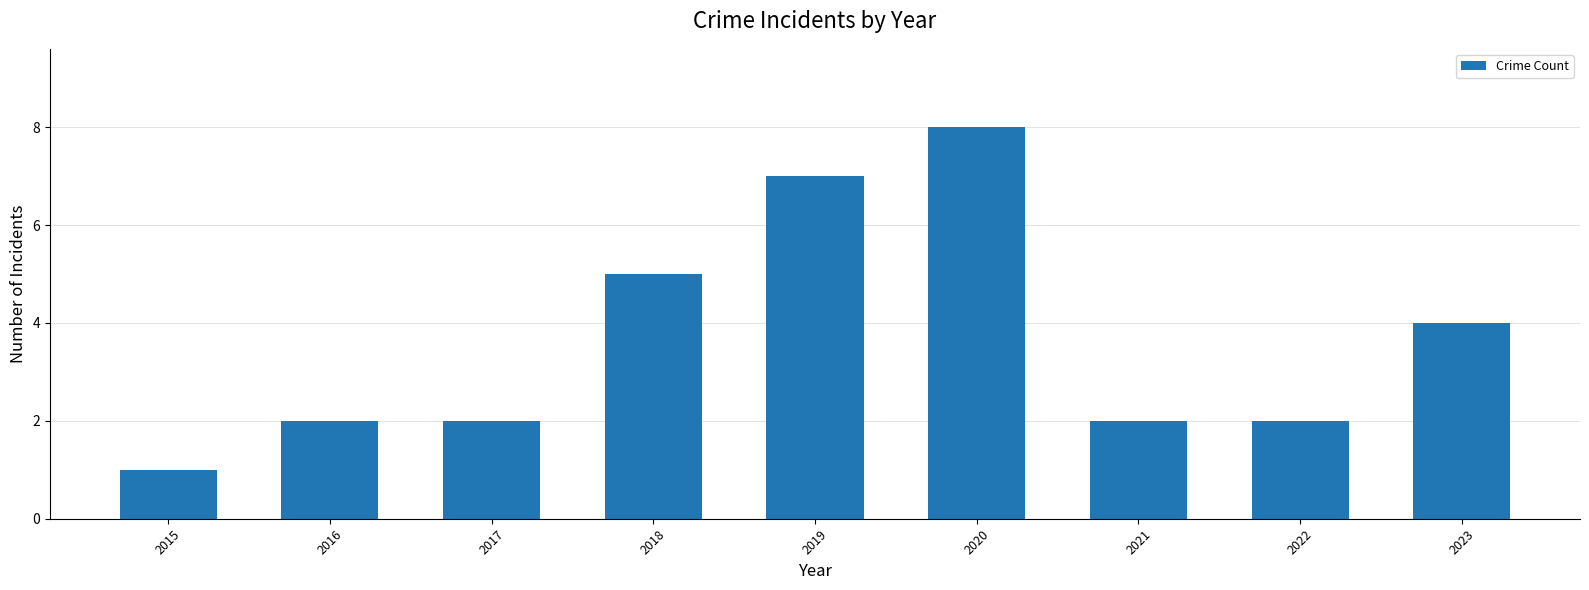

True or false: the data shows 2 at 2017.

True